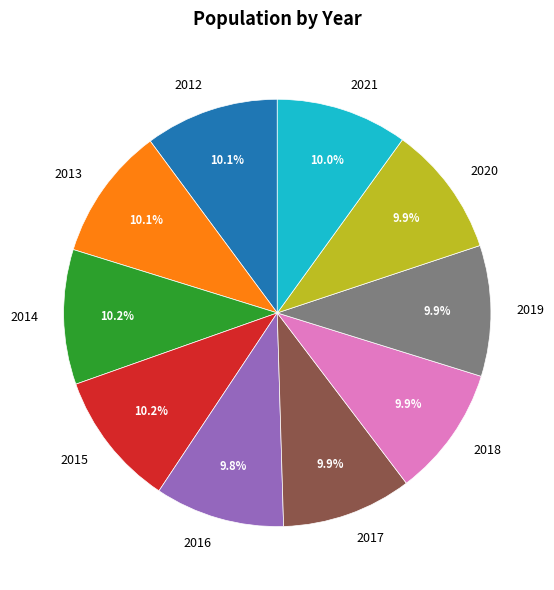

What is the ratio of the value at 2021 to the value at 2017?

1.0